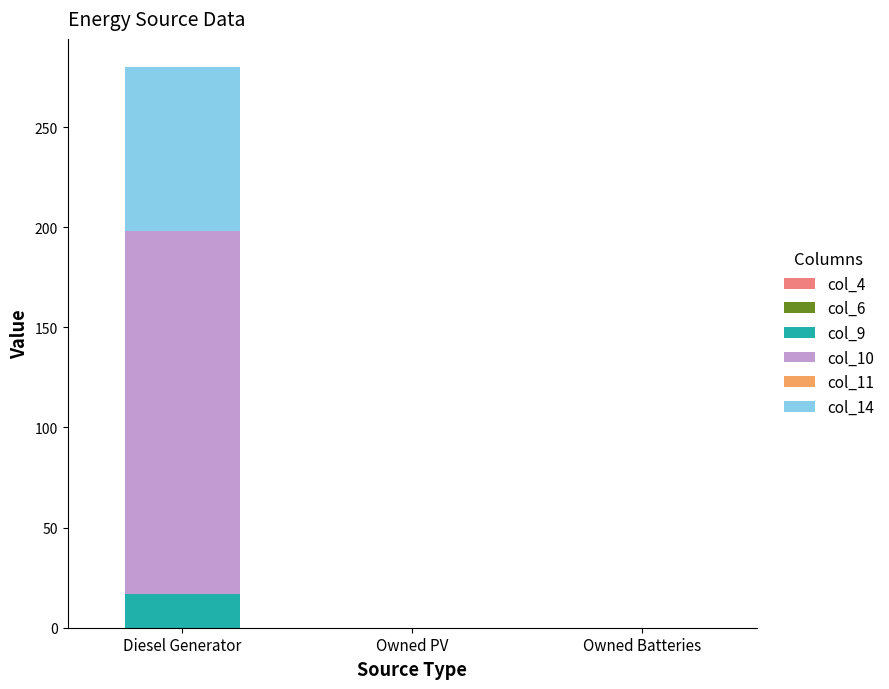

How many series are shown in this chart?

3